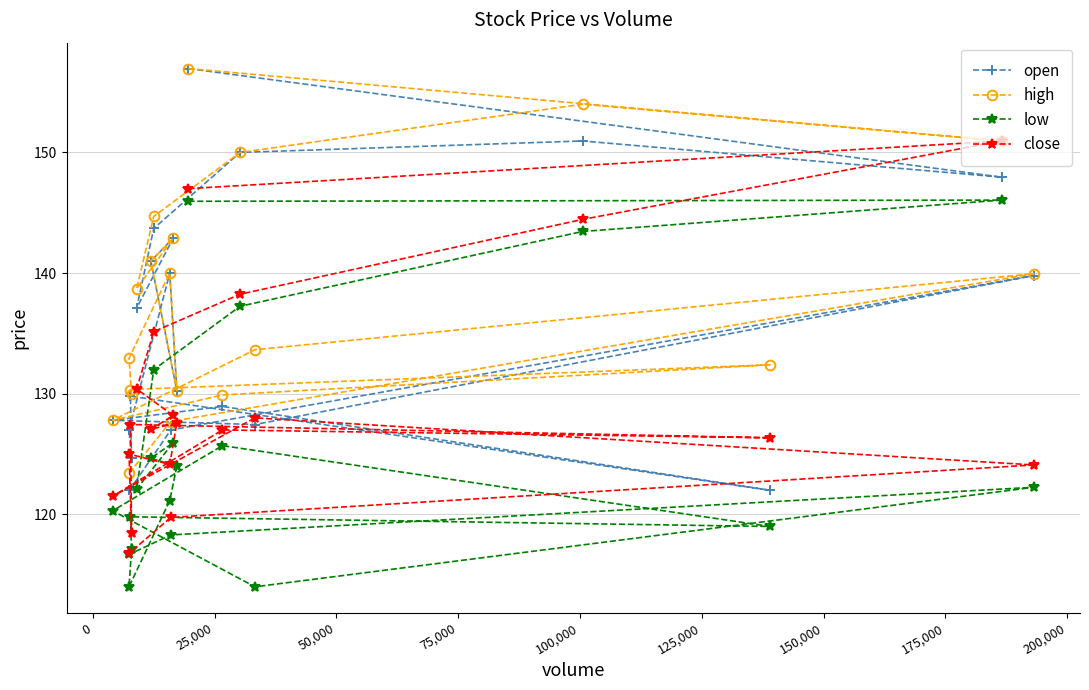

Reading left to right, transcribe all the data shown in this chart.

open: 156.9	147.9	150.9	150.0	143.7	137.1	142.9	141.0	130.2	140.0	127.0	124.7	129.8	122.0	128.9	127.8	127.5	139.8	127.0	122.0
high: 156.9	150.9	154.0	150.0	144.7	138.7	142.9	141.0	130.2	140.0	132.9	129.9	130.3	132.4	129.9	127.8	133.7	139.9	127.7	123.5
low: 145.9	146.1	143.4	137.2	132.0	122.1	126.0	124.7	124.0	121.2	114.0	117.1	119.8	119.0	125.7	120.3	114.0	122.2	118.3	116.7
close: 147.0	150.9	144.4	138.2	135.2	130.4	128.2	127.0	127.6	124.2	125.0	118.5	127.5	126.3	127.0	121.5	128.0	124.1	119.8	116.8